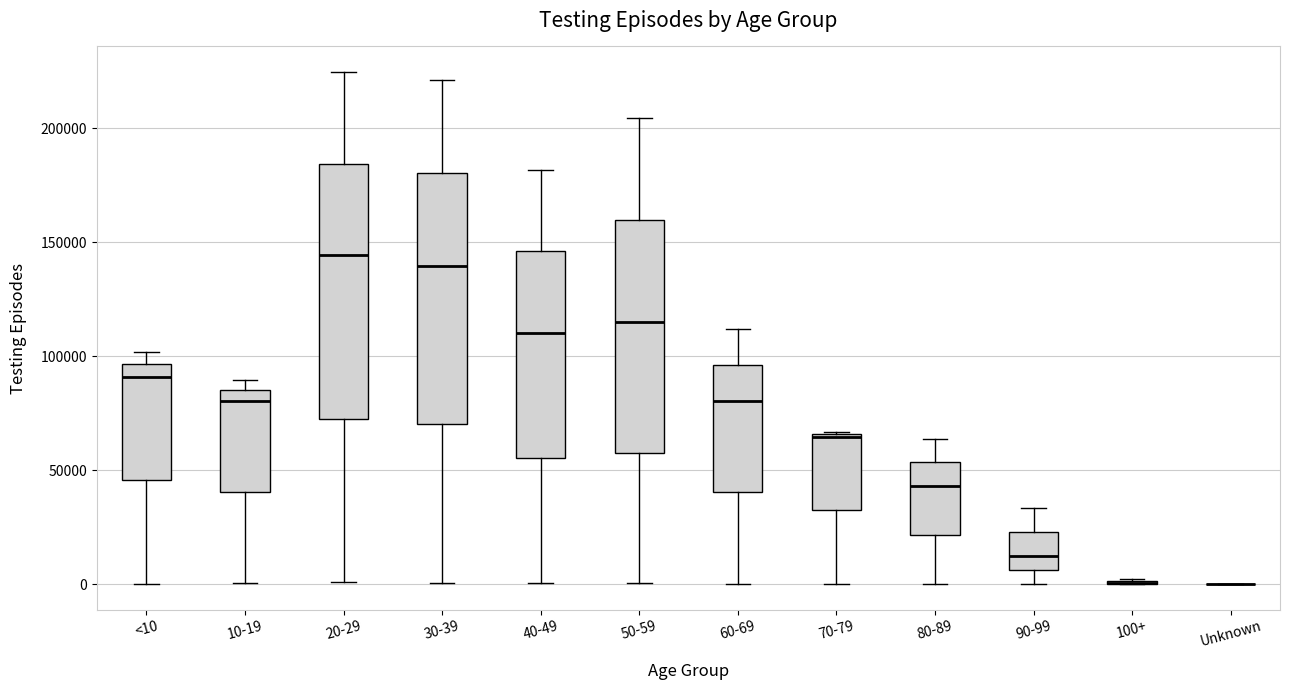

Reading left to right, transcribe this box plot: for each box, give where its median line is, the range the box spans, and where its two whiskers end, as read against the y-axis. The values are not printed on the chart, so give them approximately, as read against the axis.

<10: median 90000, box 45000 to 95000, whiskers 0 to 100000
10-19: median 80000, box 40000 to 85000, whiskers 0 to 90000
20-29: median 145000, box 70000 to 185000, whiskers 0 to 225000
30-39: median 140000, box 70000 to 180000, whiskers 0 to 220000
40-49: median 110000, box 55000 to 145000, whiskers 0 to 180000
50-59: median 115000, box 60000 to 160000, whiskers 0 to 205000
60-69: median 80000, box 40000 to 95000, whiskers 0 to 110000
70-79: median 65000, box 30000 to 65000, whiskers 0 to 65000
80-89: median 45000, box 20000 to 55000, whiskers 0 to 65000
90-99: median 10000, box 5000 to 25000, whiskers 0 to 35000
100+: box collapsed to a line at 0, whiskers 0 to 0
Unknown: box collapsed to a line at 0, whiskers 0 to 0